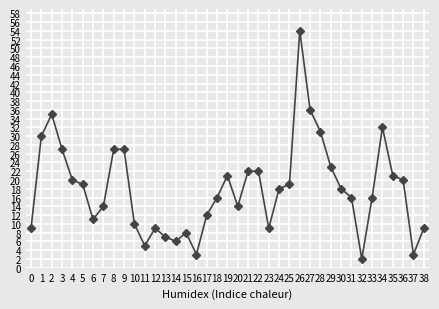

At which label does the data first exceed 18?

1